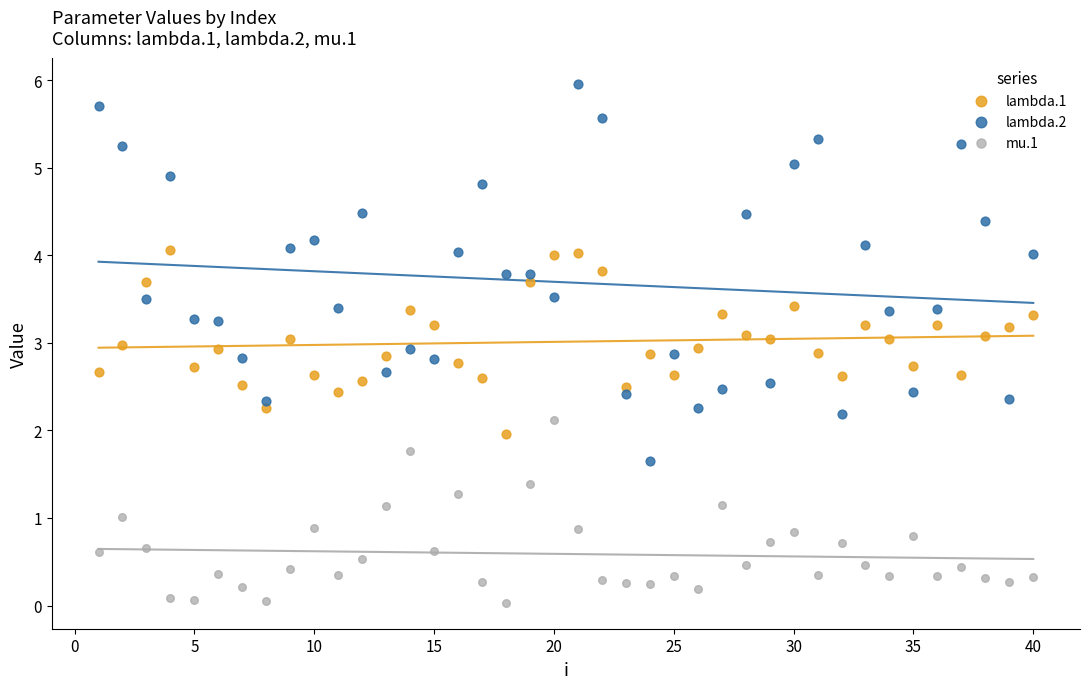

Across all data points, what is the range of Y values (max minus min)?

5.9